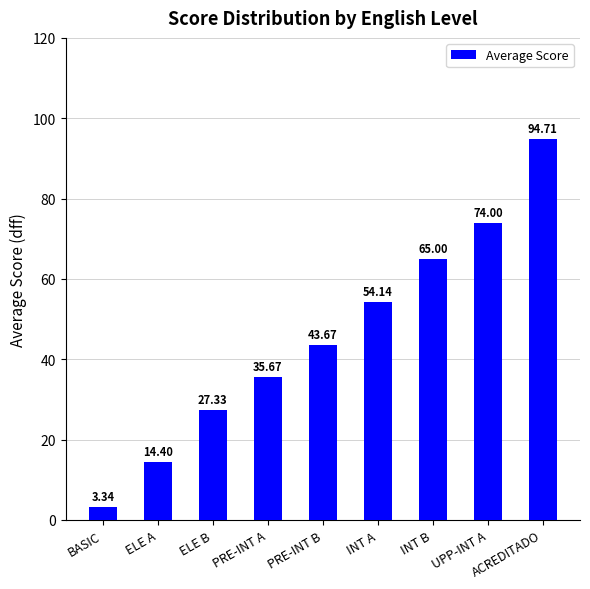

Count the number of values greater than 43.

5